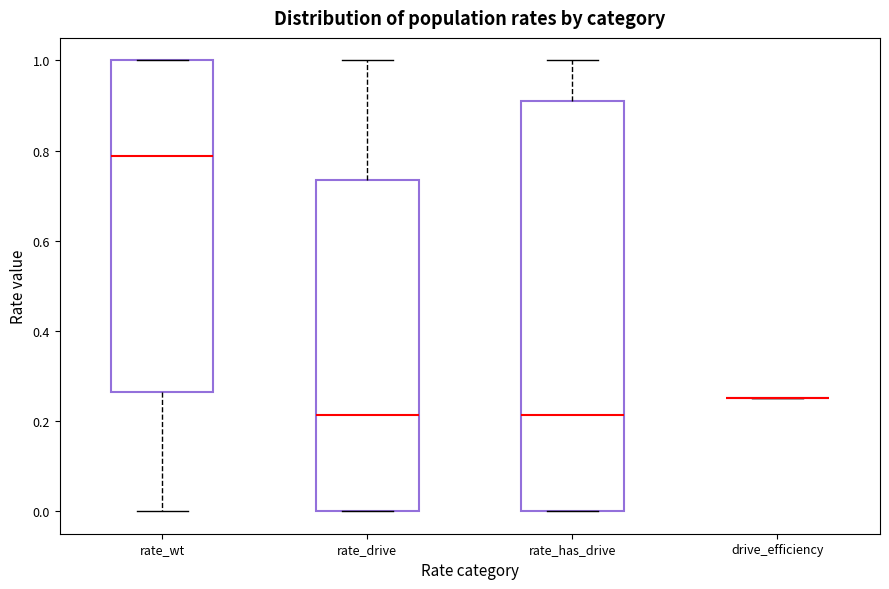

Where does the median line of the box for rate_has_drive sit on the y-axis? The values are not printed on the chart, so give them approximately, as read against the axis.

0.22